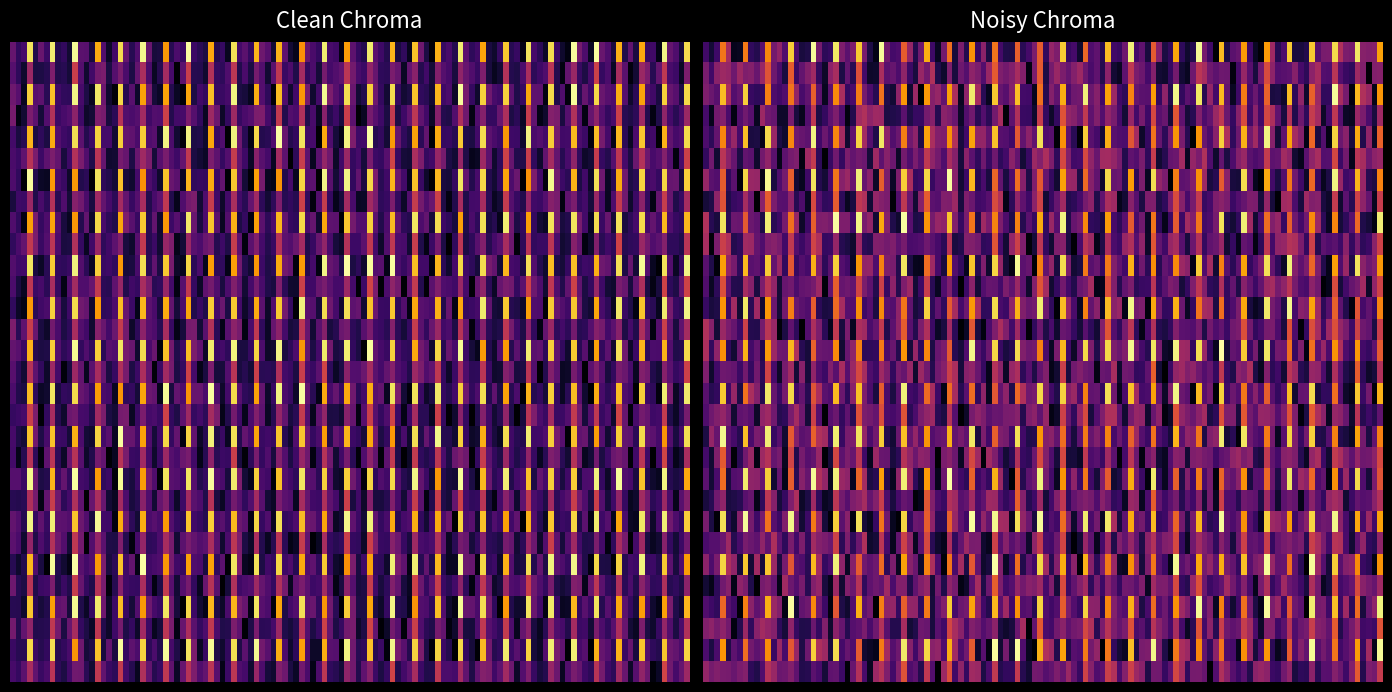

What is the spread (max minus min) of values at 2?

5